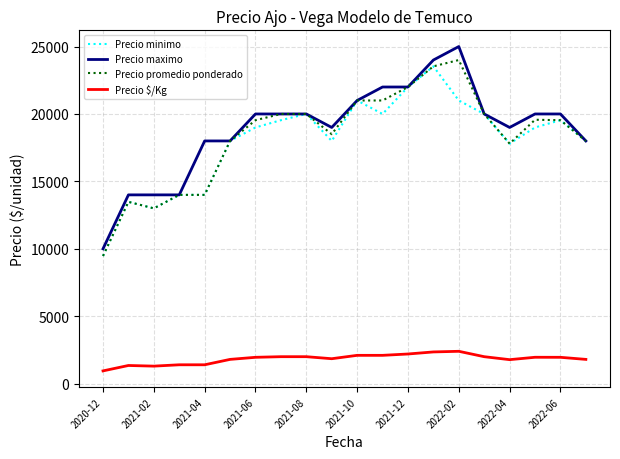

What is the smallest value displayed?

947